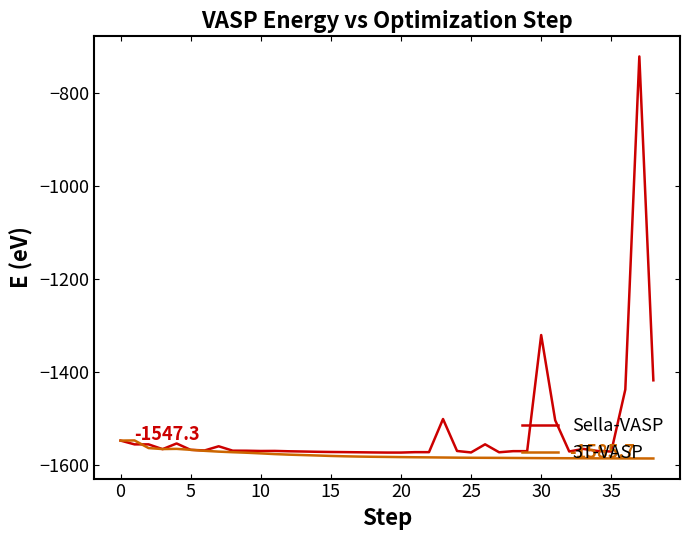

Which series has the largest total across all categories?

Sella-VASP